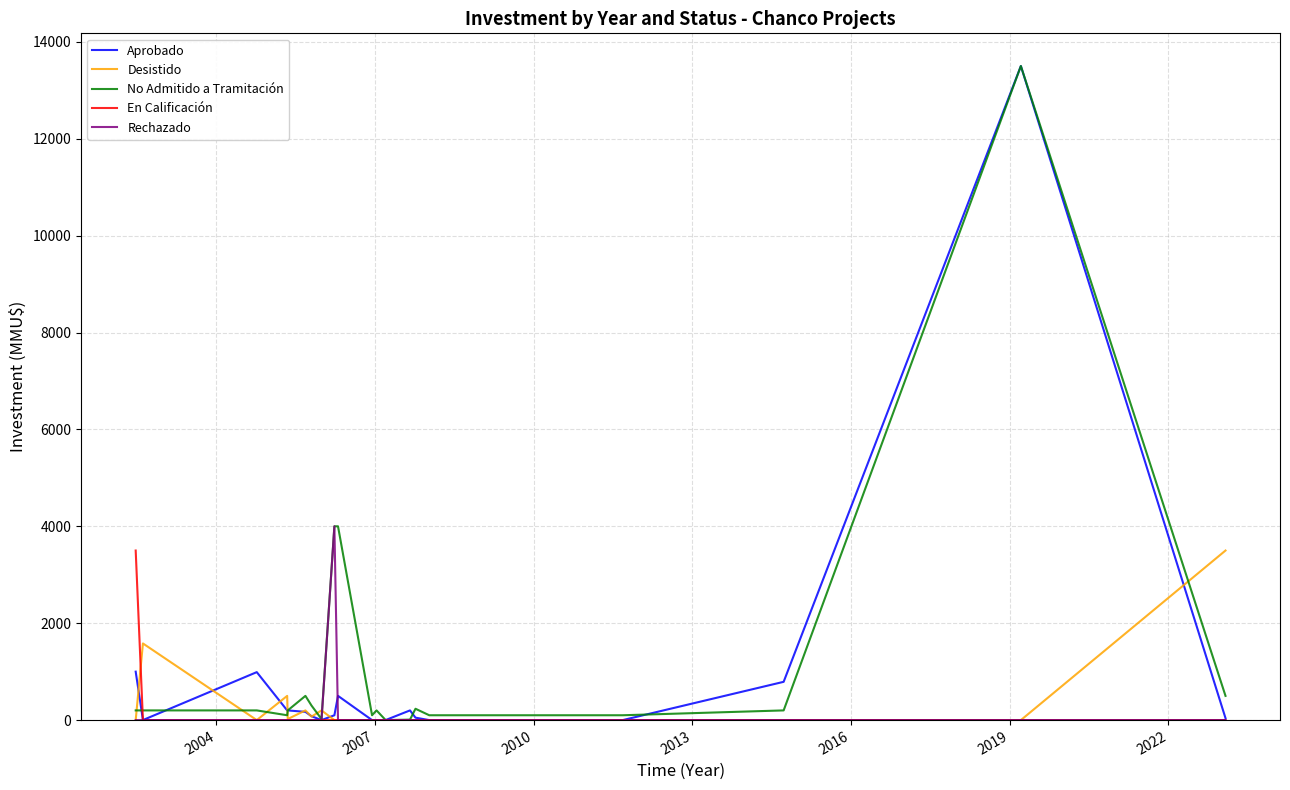

What are all the series names shown in the legend?

Aprobado, Desistido, No Admitido a Tramitación, En Calificación, Rechazado